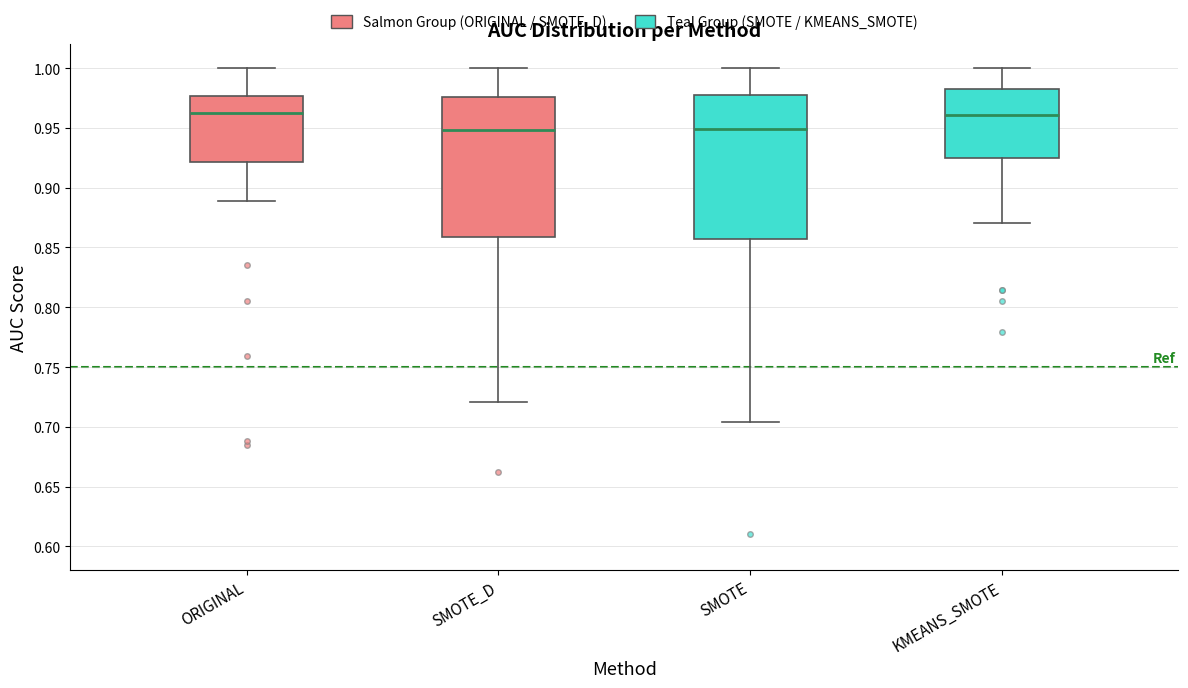

Reading left to right, read every box against the y-axis: the position of its median line, the range the box covers, and the ends of its whiskers. The values are not printed on the chart, so give them approximately, as read against the axis.

ORIGINAL: median 0.960, box 0.920 to 0.975, whiskers 0.890 to 1.000
SMOTE_D: median 0.950, box 0.860 to 0.975, whiskers 0.720 to 1.000
SMOTE: median 0.950, box 0.855 to 0.975, whiskers 0.705 to 1.000
KMEANS_SMOTE: median 0.960, box 0.925 to 0.985, whiskers 0.870 to 1.000